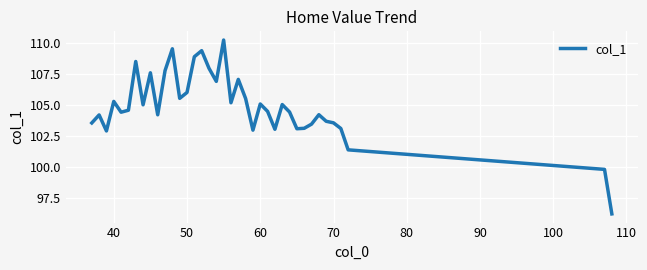

What is the minimum value shown in the chart?

96.2